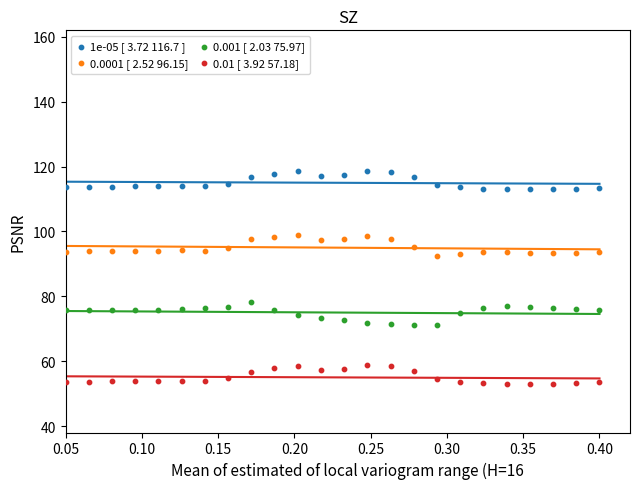

Across all data points, what is the range of Y values (max minus min)?

65.7